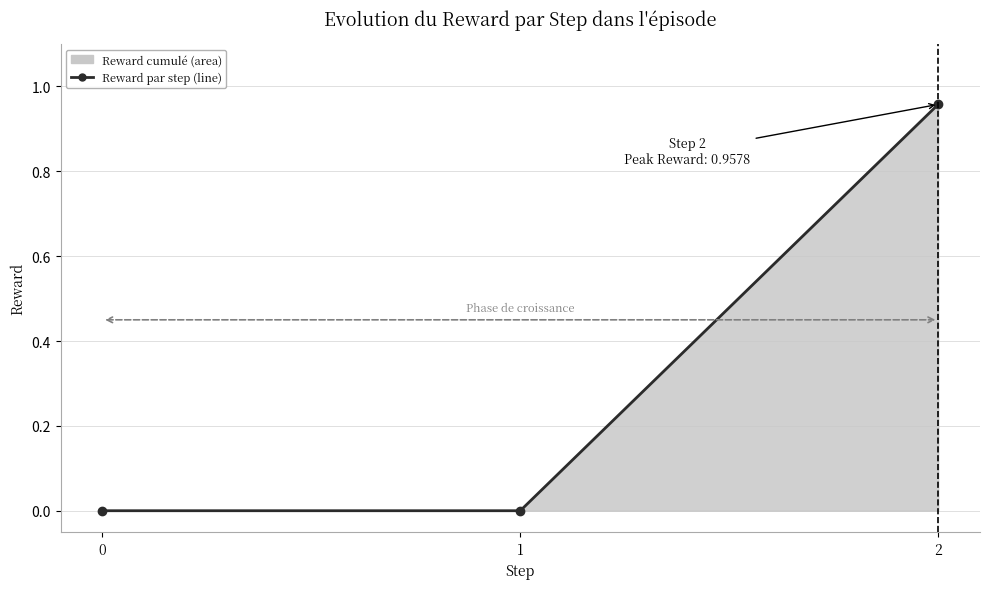

What is the difference between the values at 0 and 2?

1.0